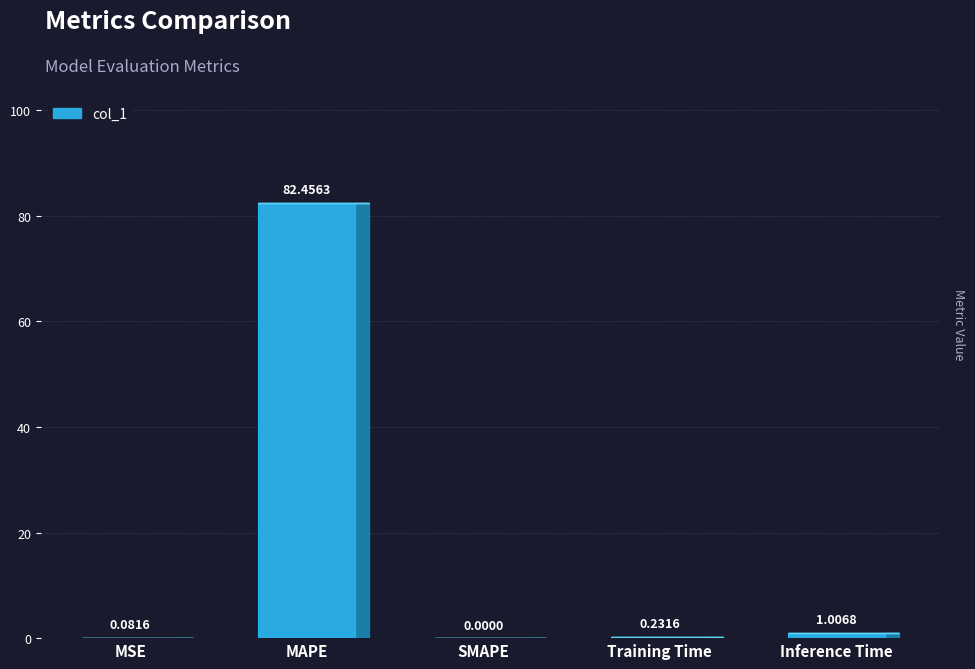

Which label corresponds to the largest value in the chart?

MAPE